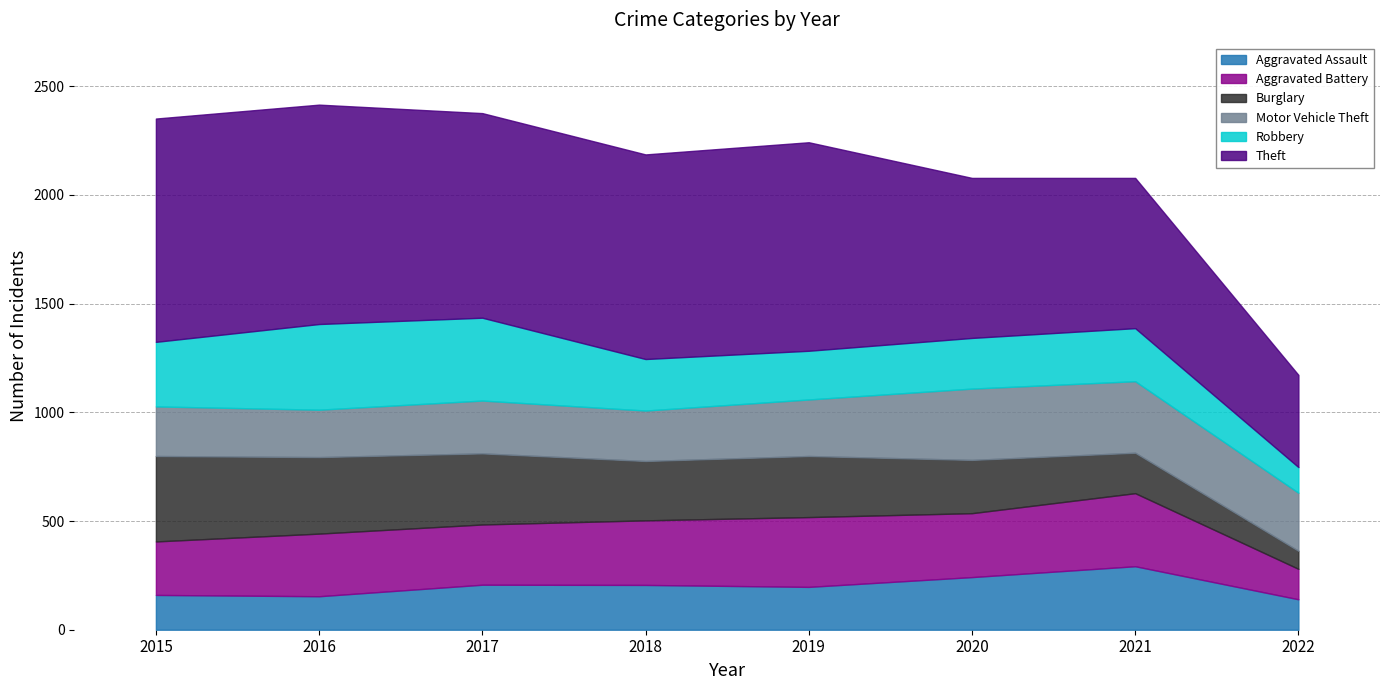

How many data points in Aggravated Assault are less than 206?

4